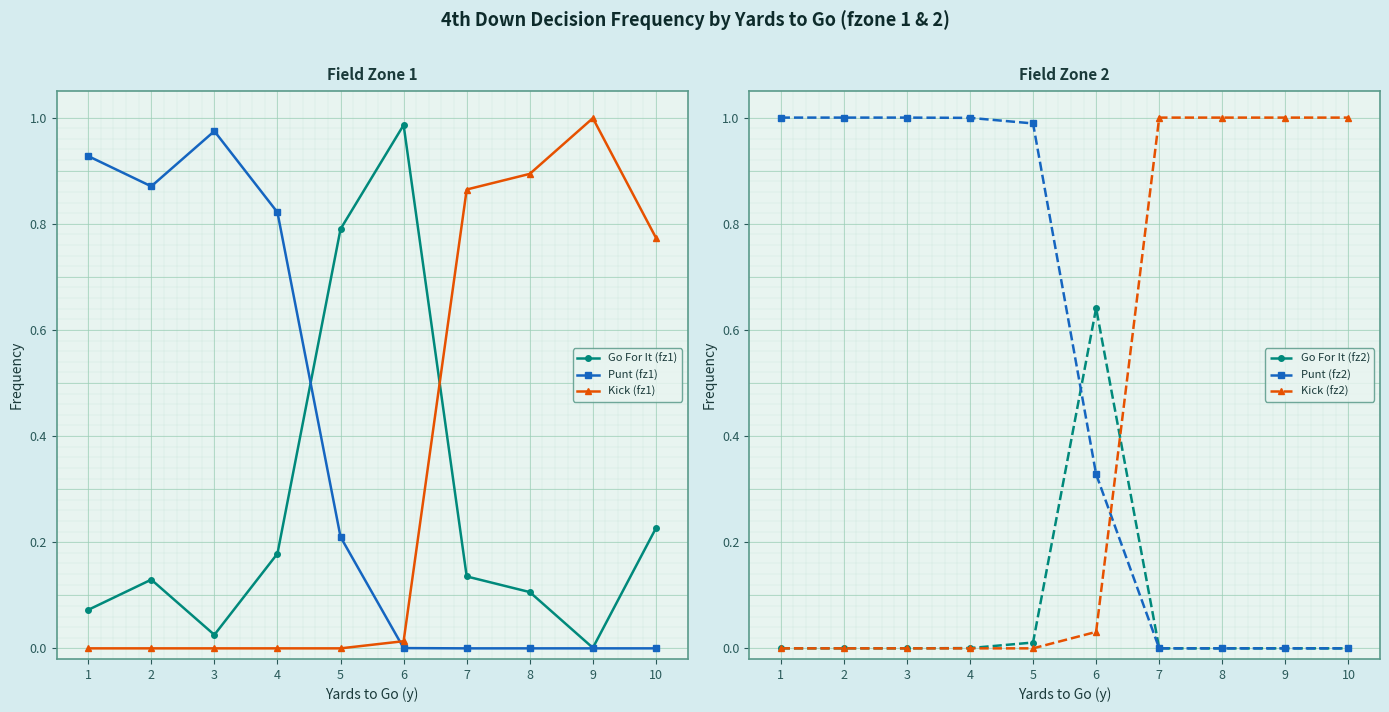

What is the value of the Go For It (fz1) point at the 6th from the left?

1.0